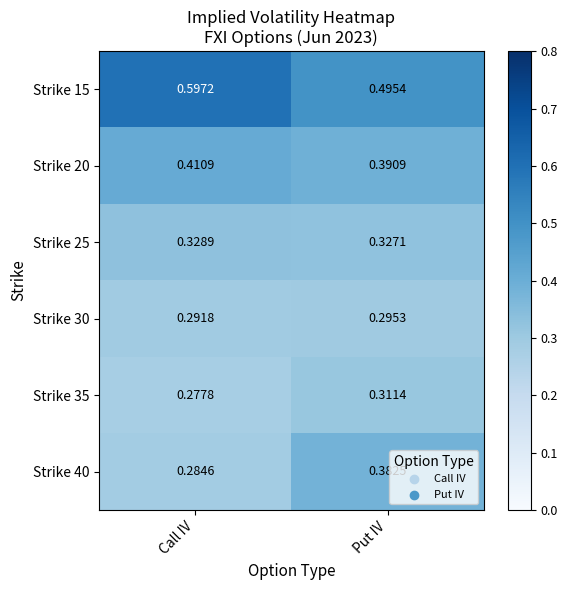

Between Call IV and Put IV, which series saw the biggest shift?

Strike 15